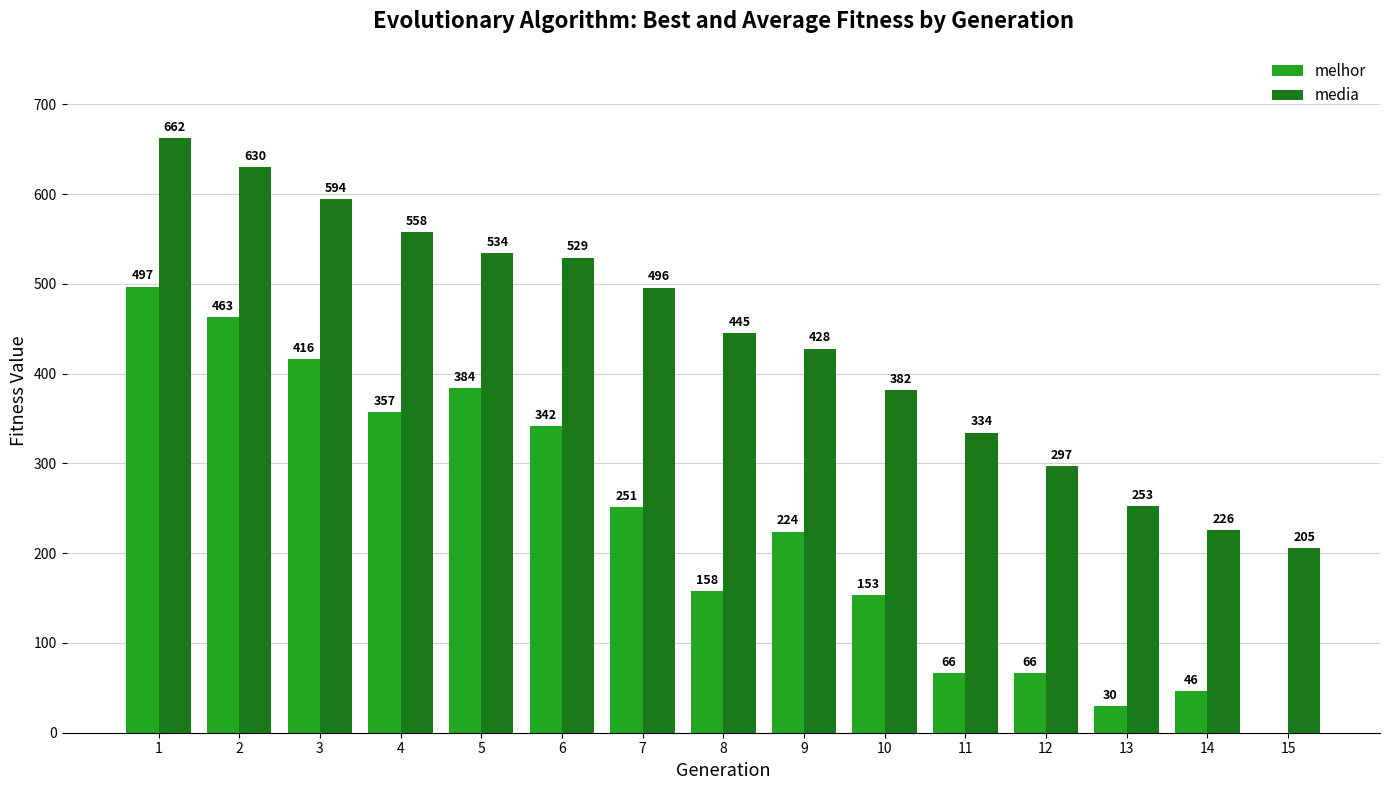

What is the total value across all series at 11?

400.3